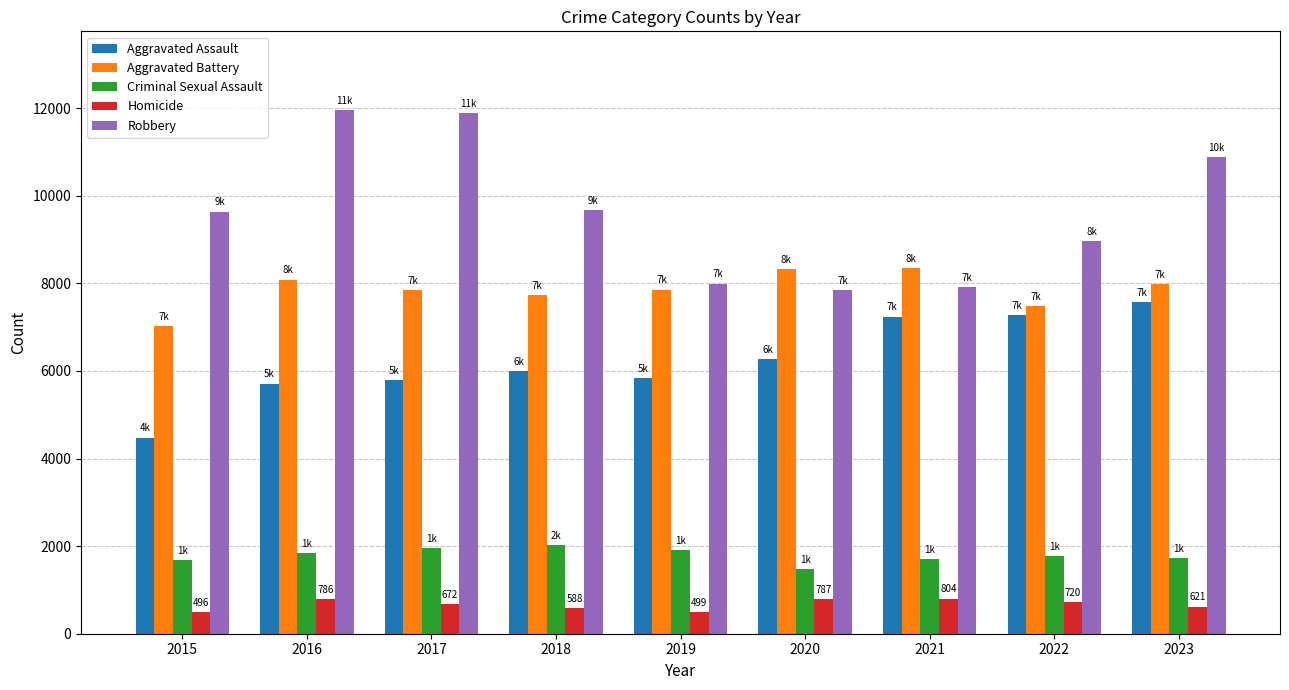

Is the value of Robbery at 2023 greater than the value of Criminal Sexual Assault at 2016?

Yes